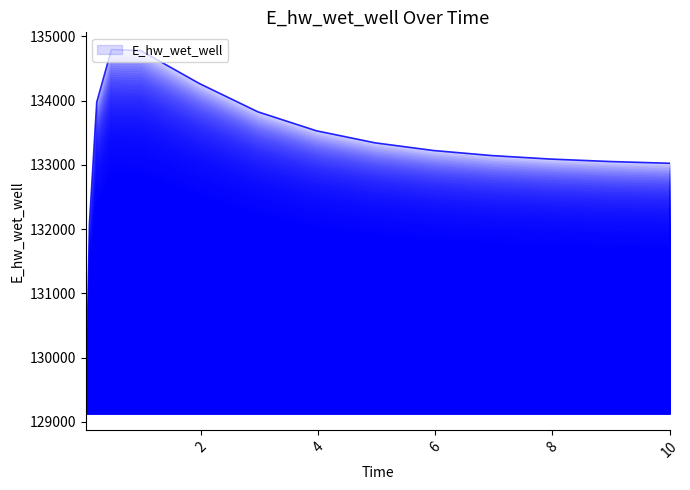

What is the difference between the maximum and minimum values?

5662.0